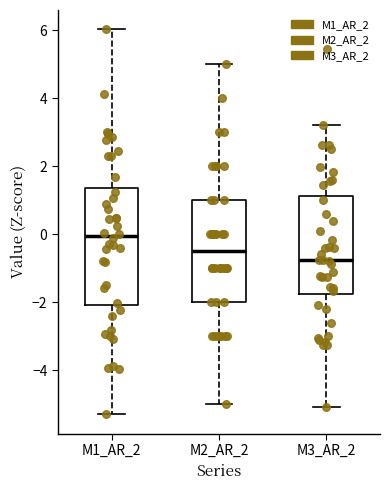

Which box is the tallest, from its lower edge to its upper edge?

M1_AR_2